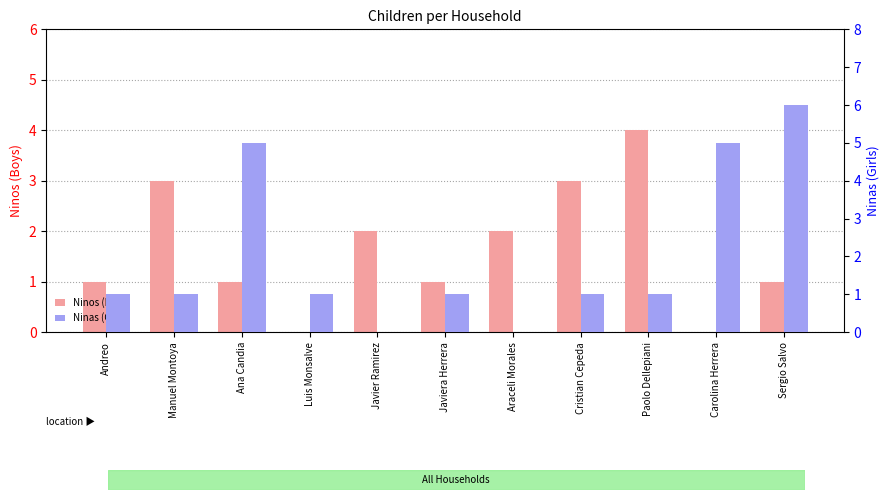

How many values in the Ninas (Girls) series exceed 1?

3